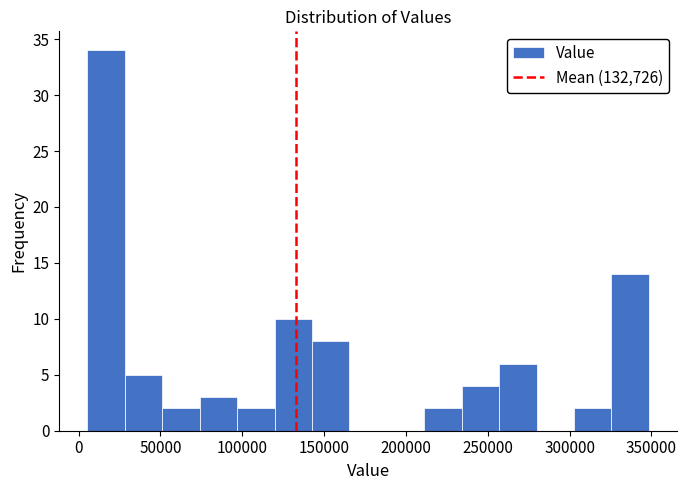

Which range on the x-axis has the tallest bar?

5000 to 30000